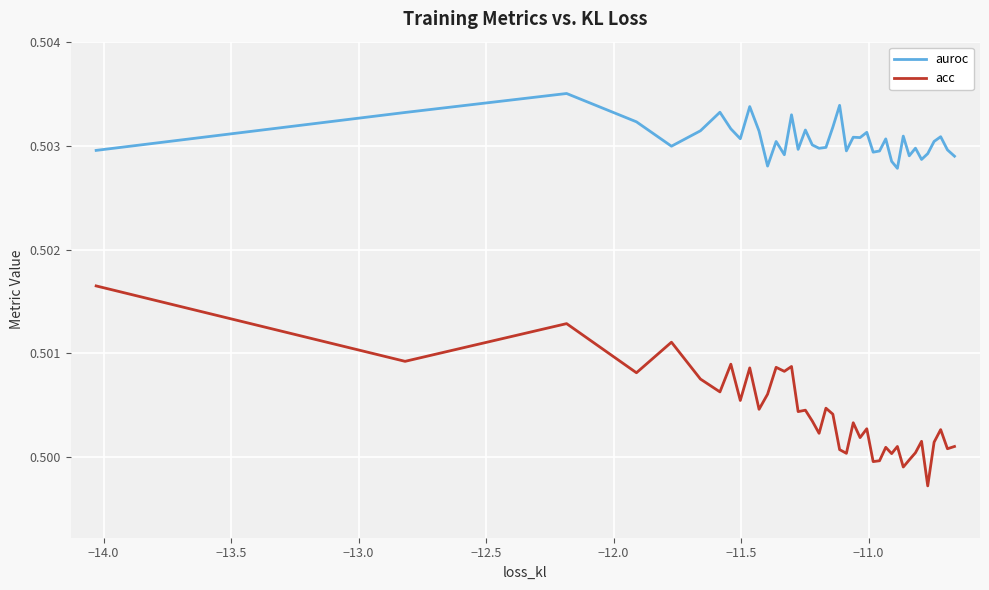

List the series in order of their peak value, highest first.

auroc, acc